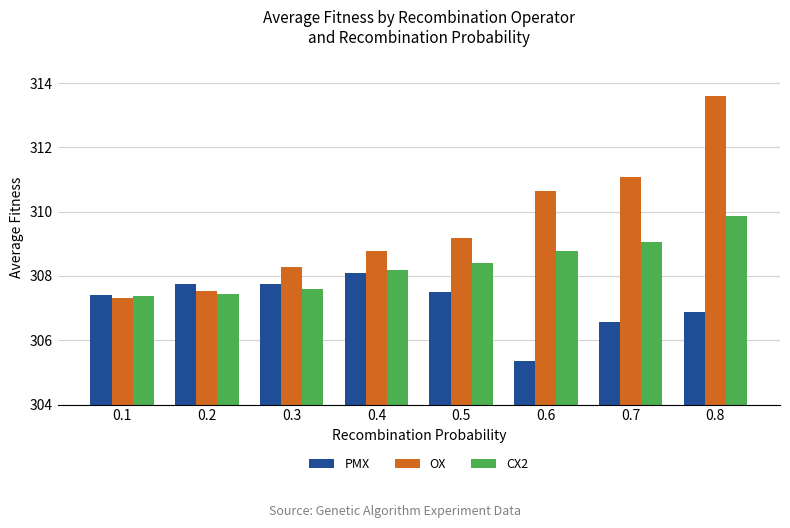

The OX series shows 92.8 at 0.5. True or false?

False